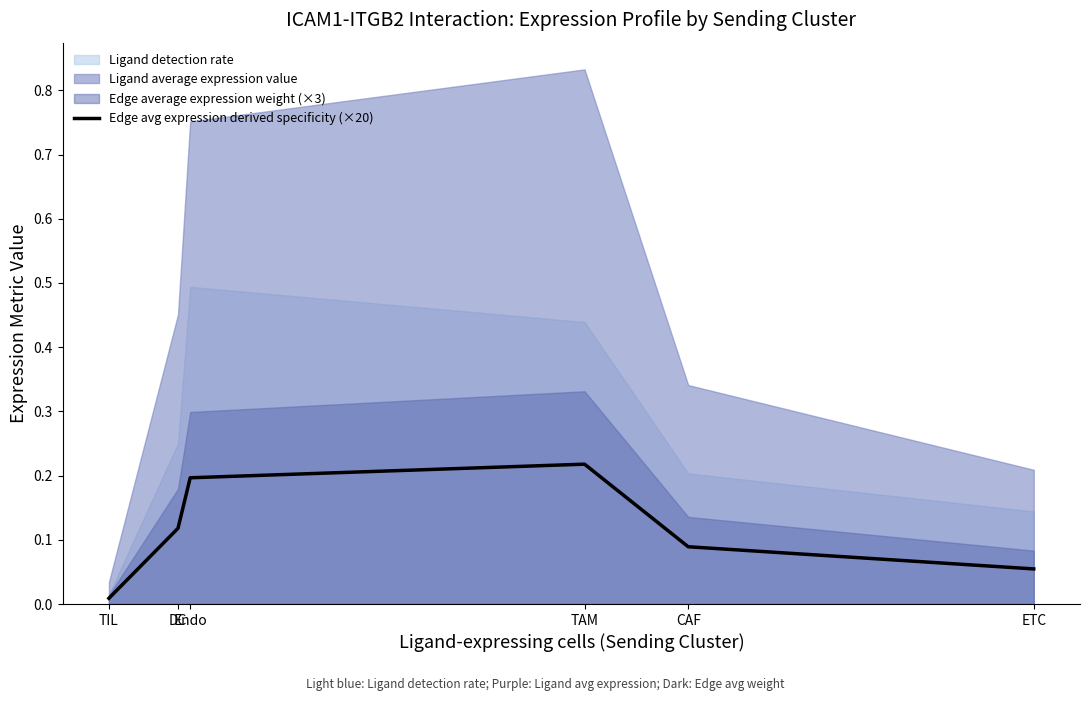

Count the number of categories in the chart.

6